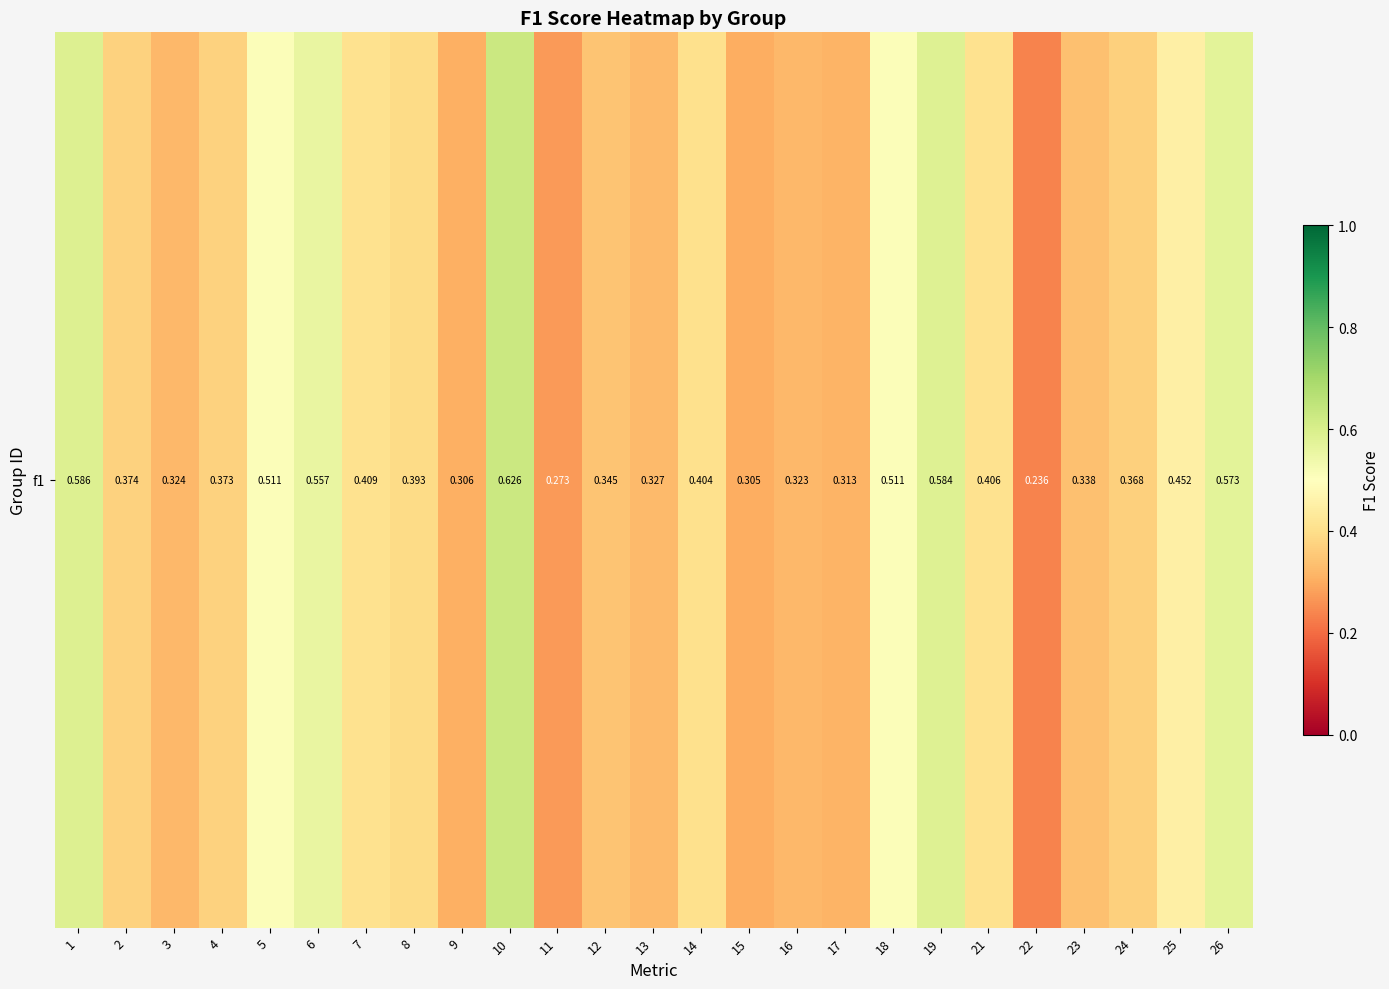

What is the change in value from 14 to 16?

-0.1